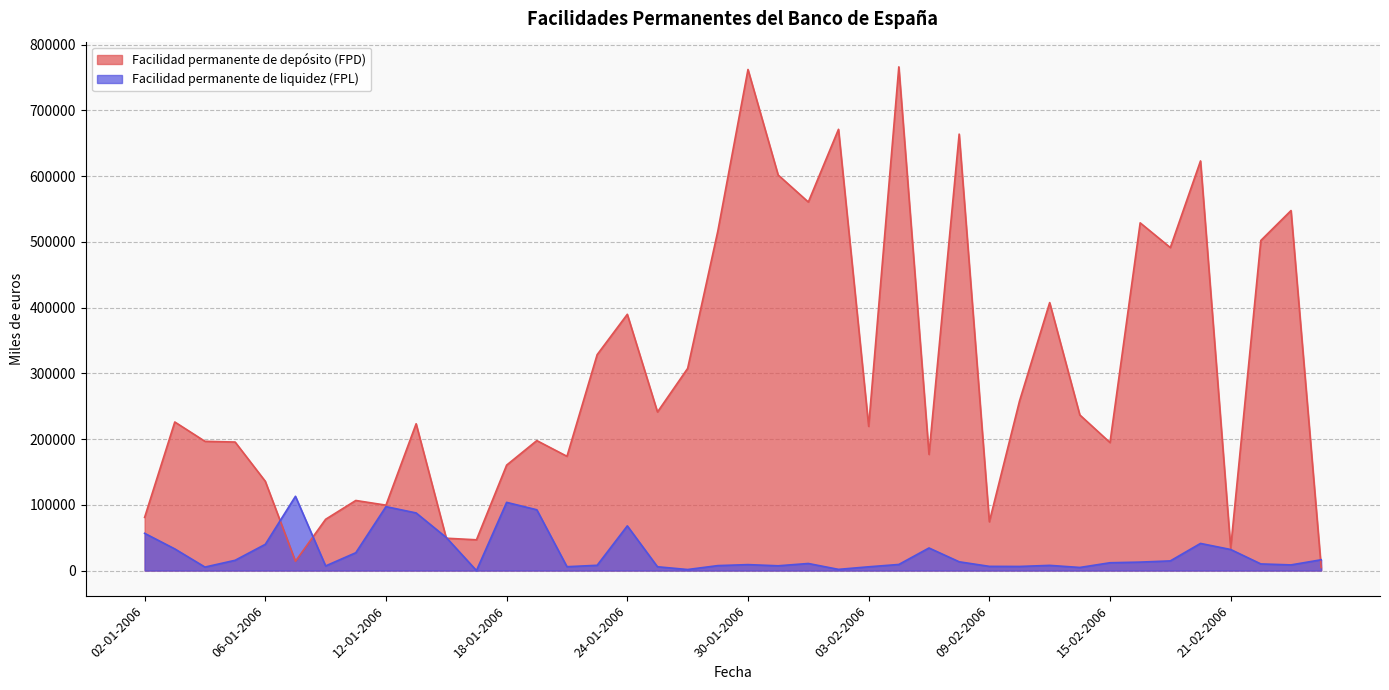

How many lines are shown in the chart?

2